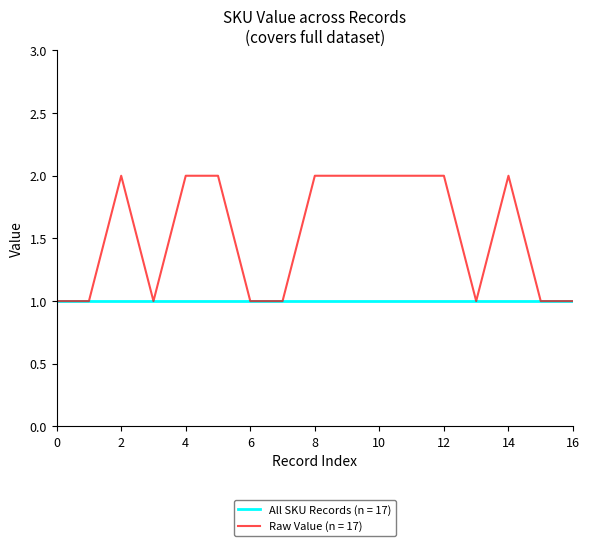

Rank the series by their maximum value, from highest to lowest.

Raw Value (n = 17), All SKU Records (n = 17)